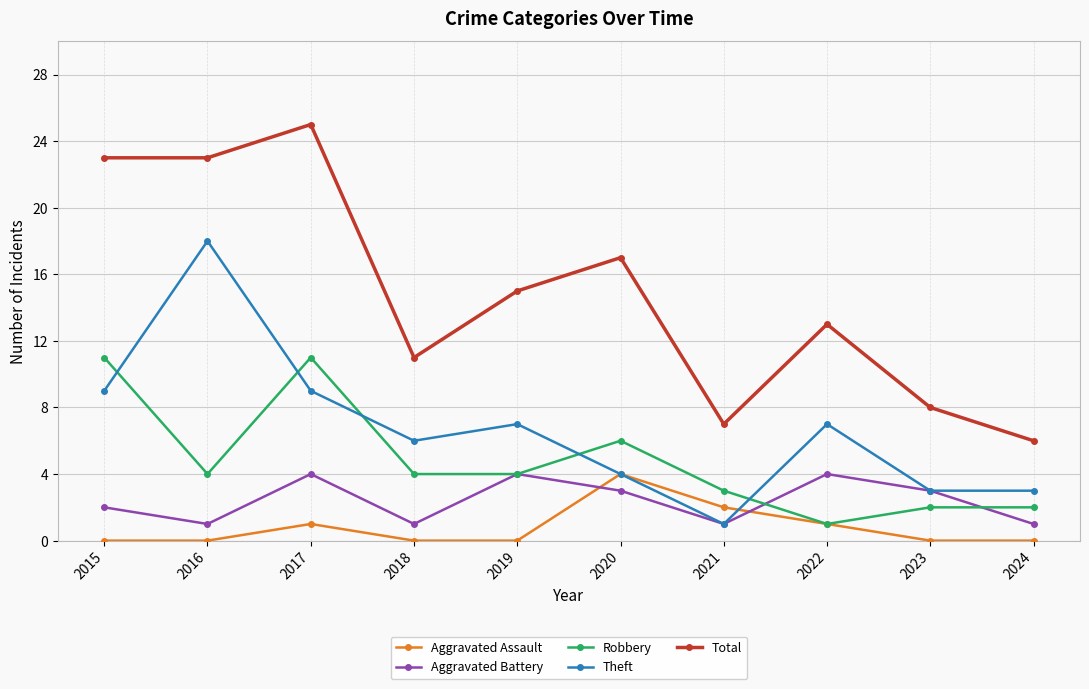

True or false: Aggravated Battery has a value of 2 at 2015.

True